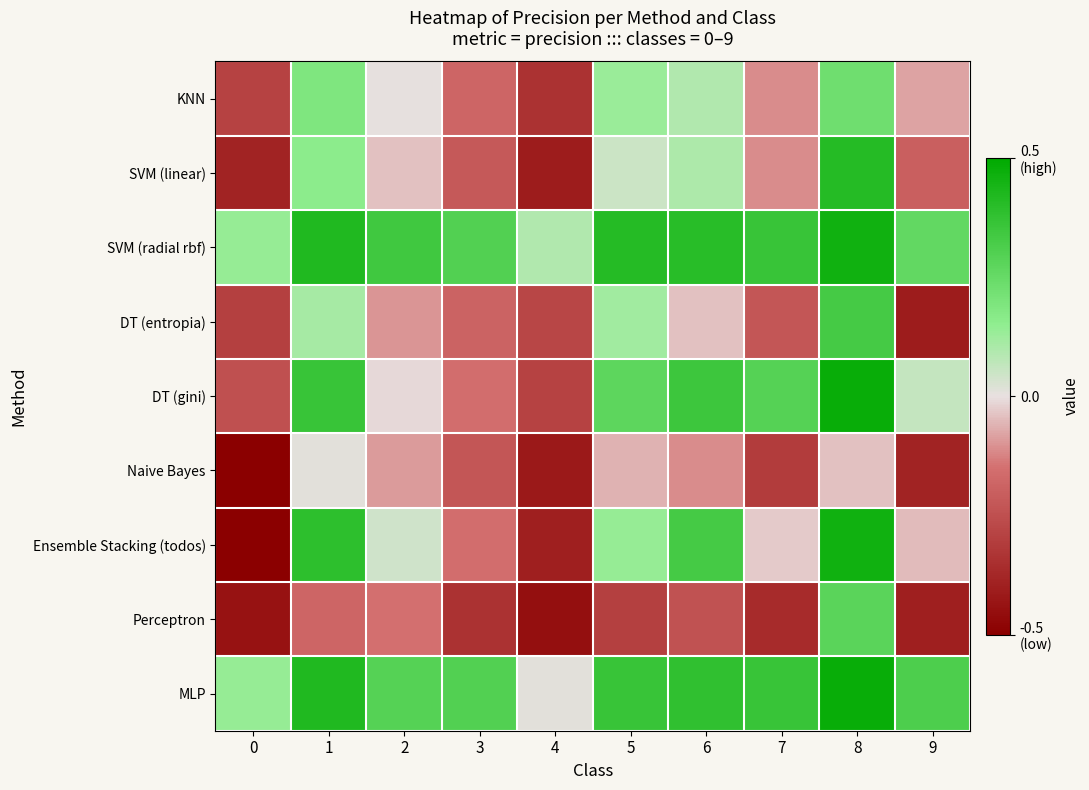

How many distinct data groups are displayed?

9